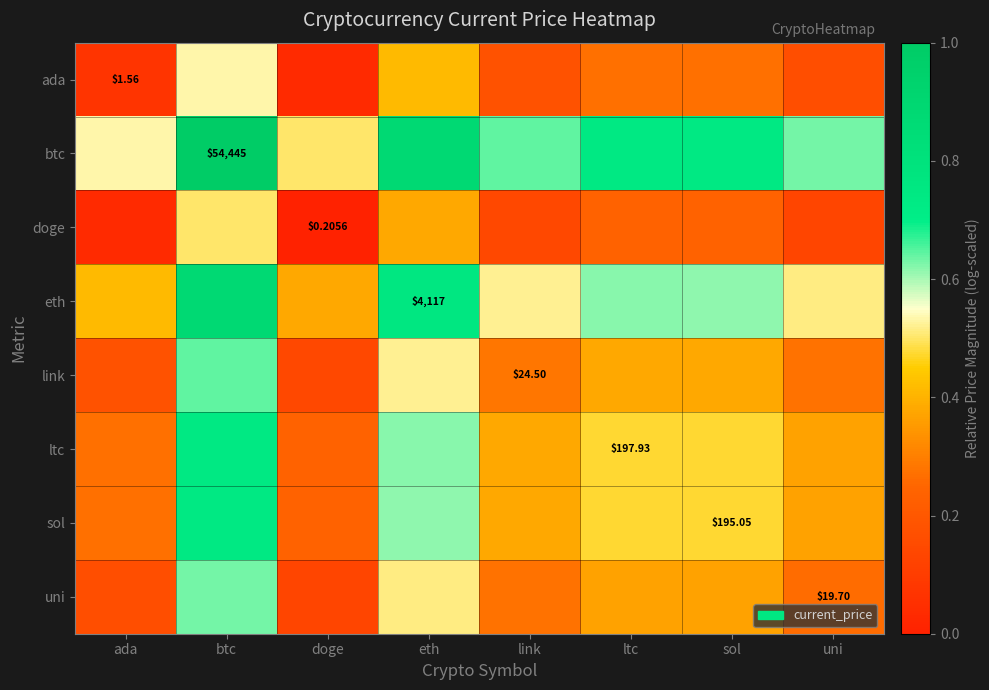

What is the spread (max minus min) of values at uni?

0.5